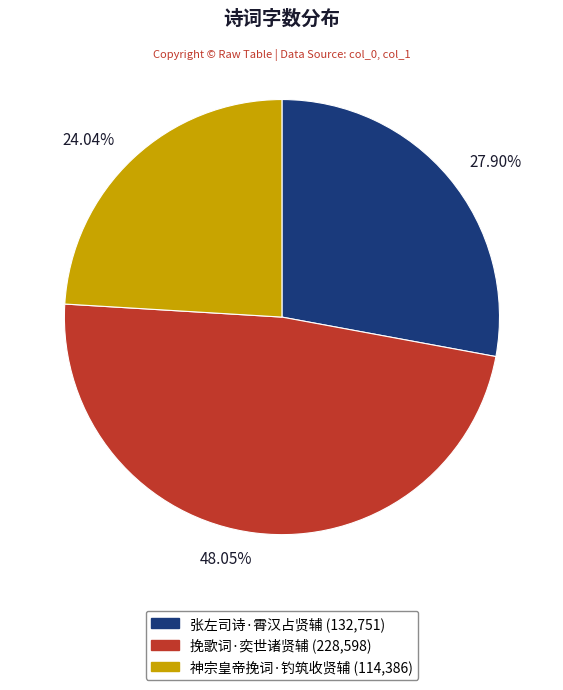

What percentage is NOT represented by 张左司诗·霄汉占贤辅?

72.1%